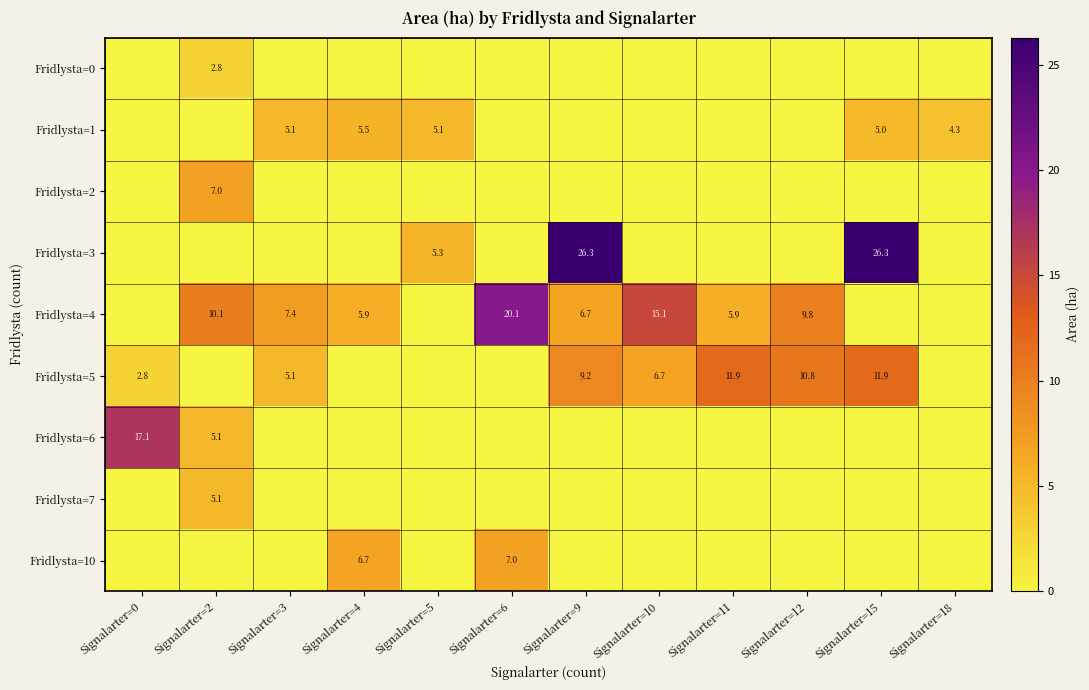

True or false: Fridlysta=3 has a value of 26.3 at Signalarter=15.

True